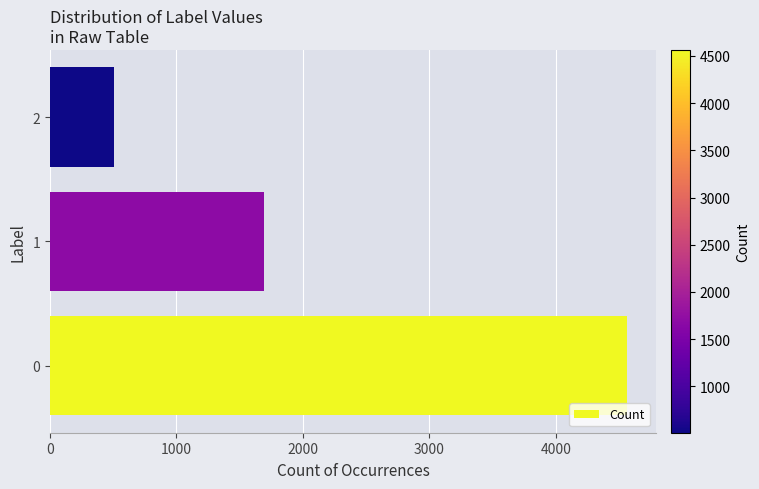

Where is the data nearest to the value 2535?

1